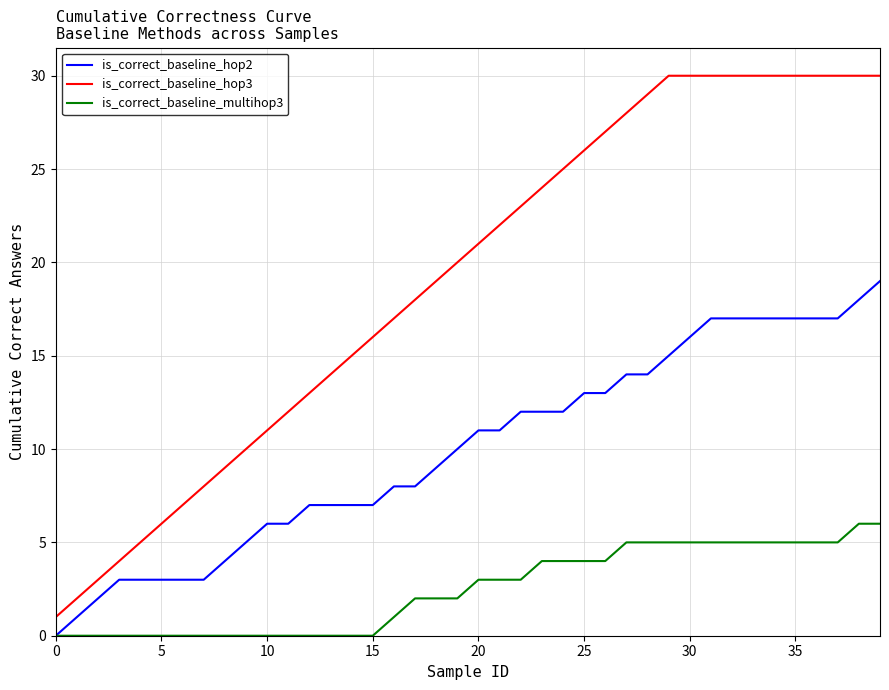

Which series has the widest spread of values?

is_correct_baseline_hop3